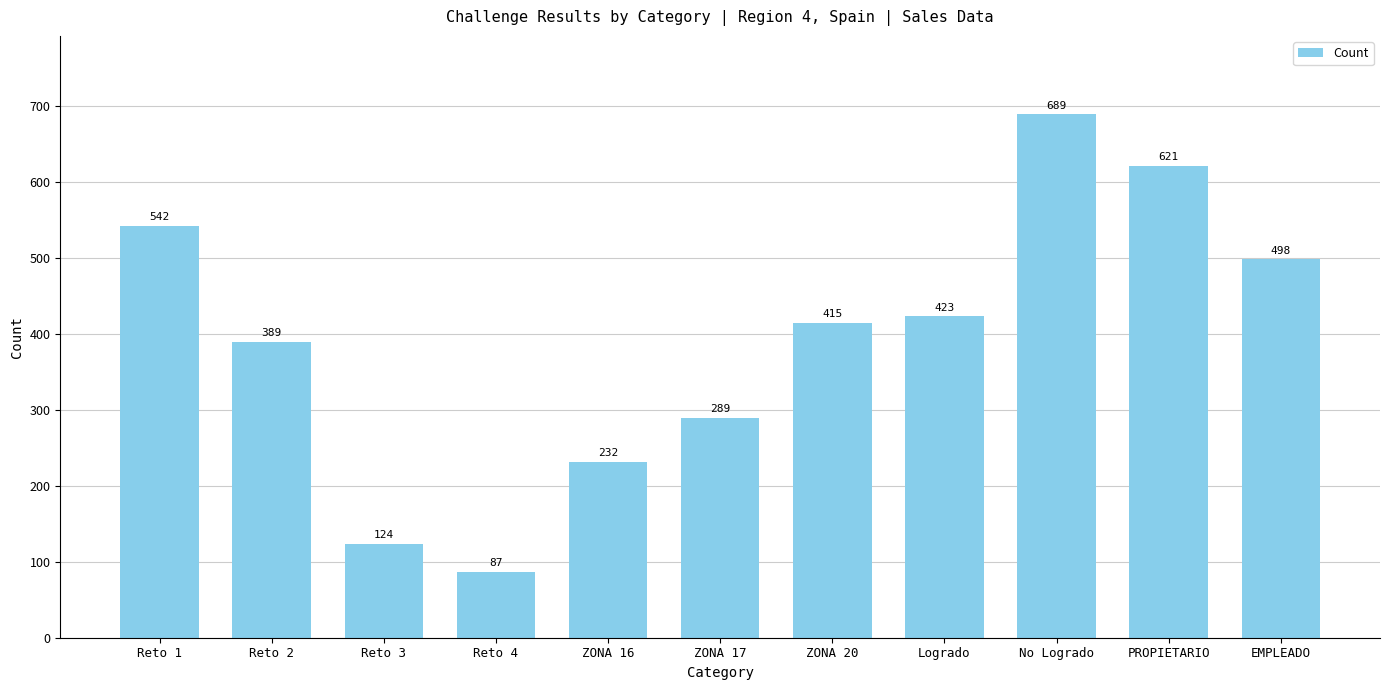

Between ZONA 20 and Reto 4, which is larger?

ZONA 20